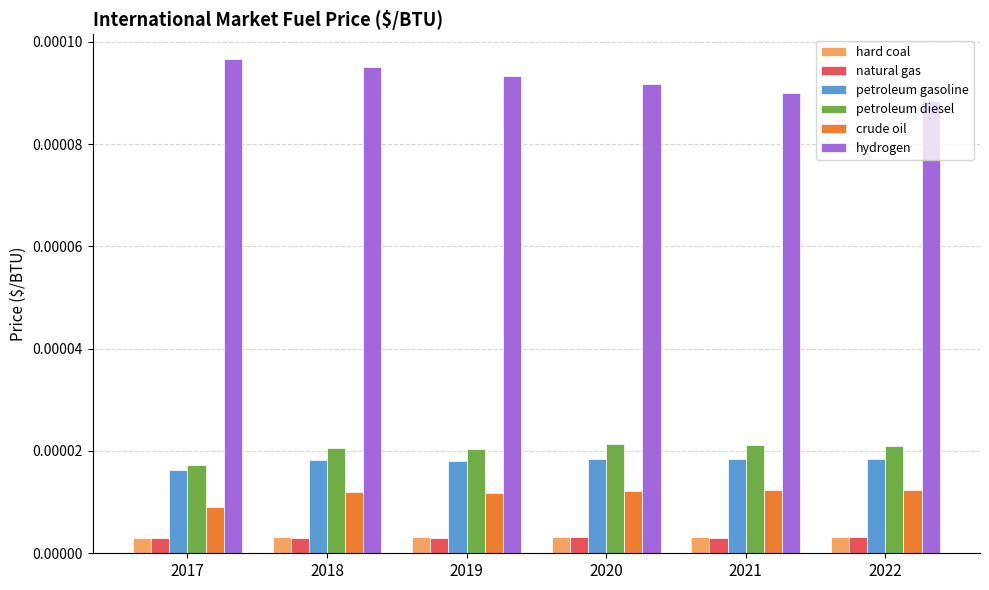

Which category has the lowest value in the petroleum diesel series?

2017